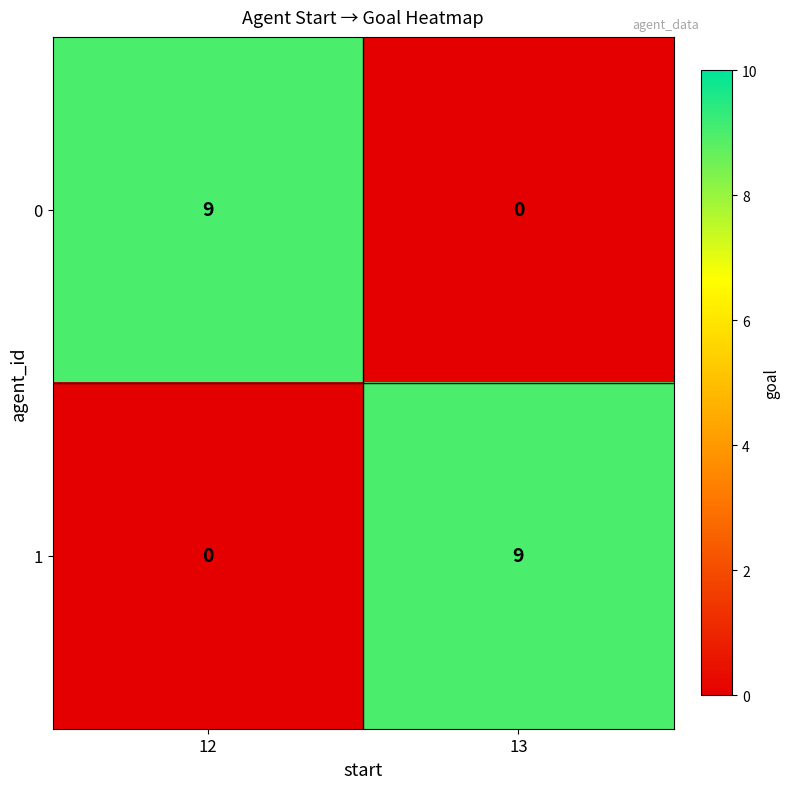

Where is 1 nearest to the value 4?

12